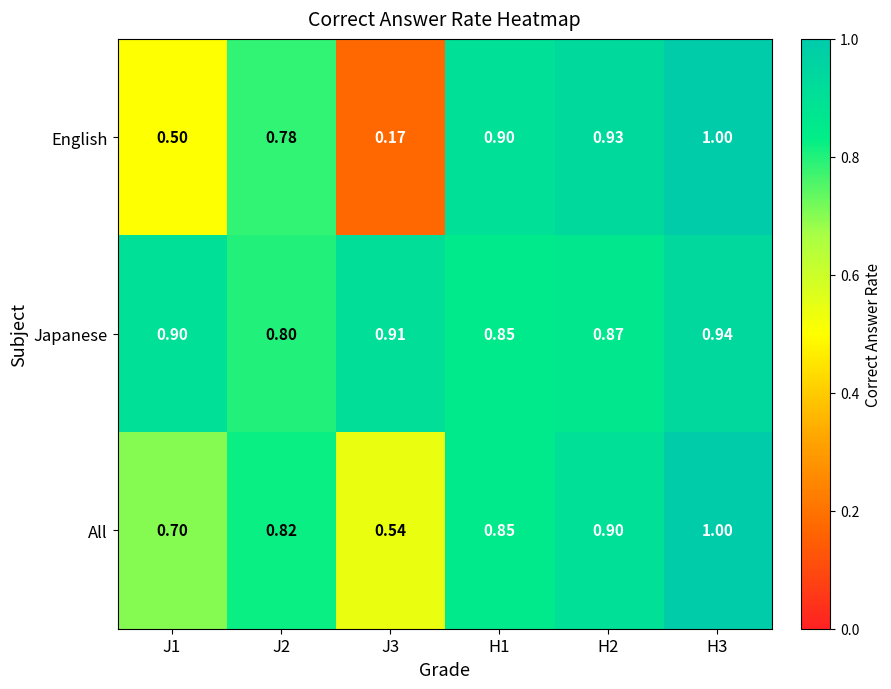

Between J3 and H2, which series saw the biggest shift?

English